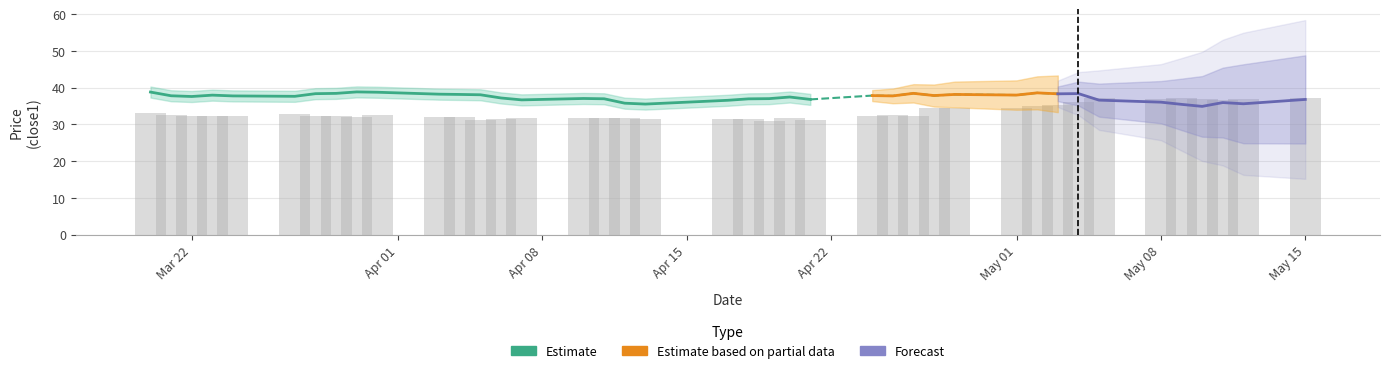

Are the bars grouped side by side (vs. stacked)?

Yes